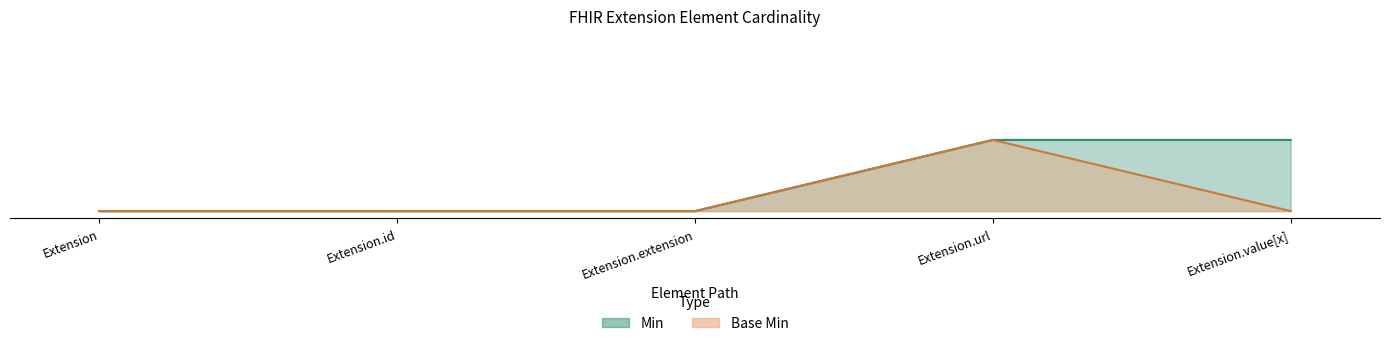

At which category is the sum across all series the highest?

Extension.url